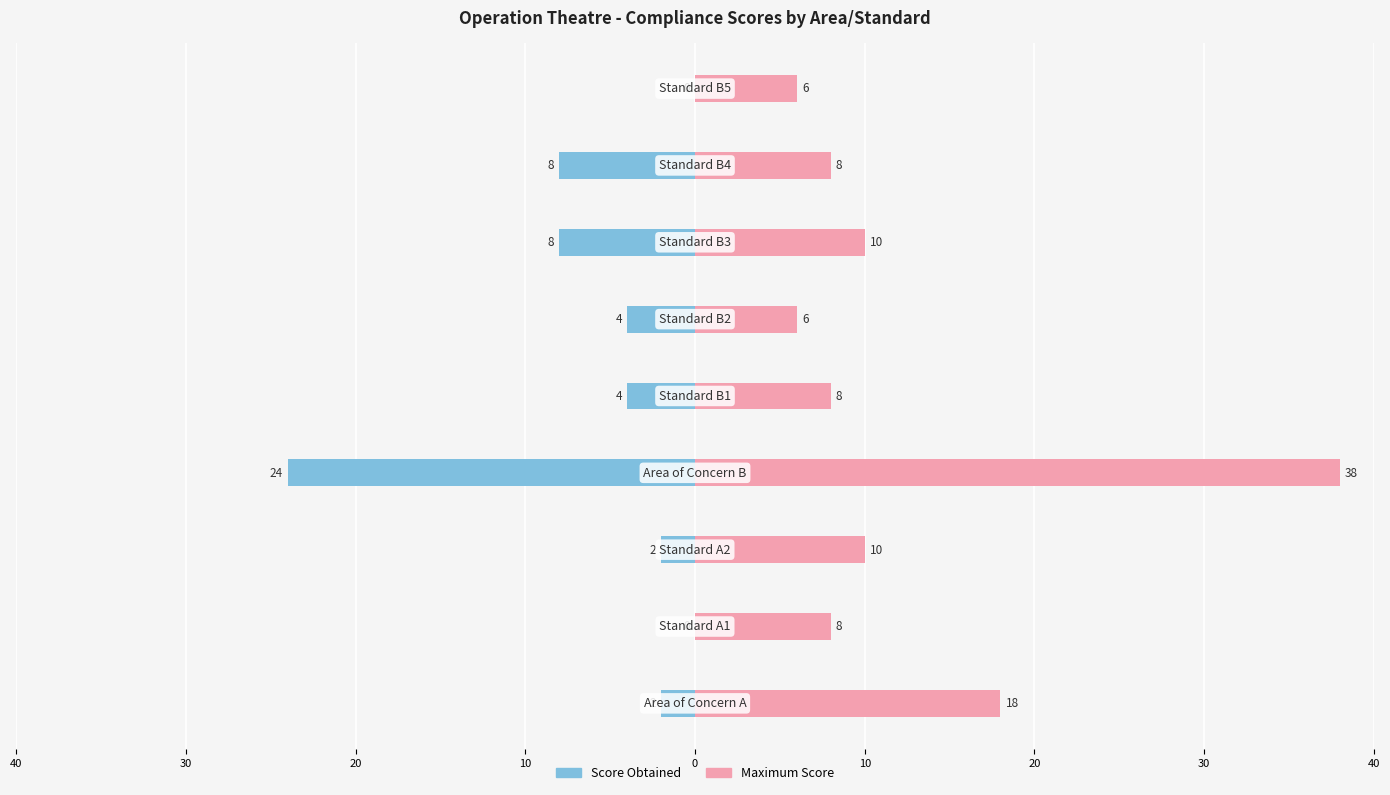

Reading left to right, what are all the values shown in this chart?

Score Obtained: -2	0	-2	-24	-4	-4	-8	-8	0
Maximum Score: 18	8	10	38	8	6	10	8	6